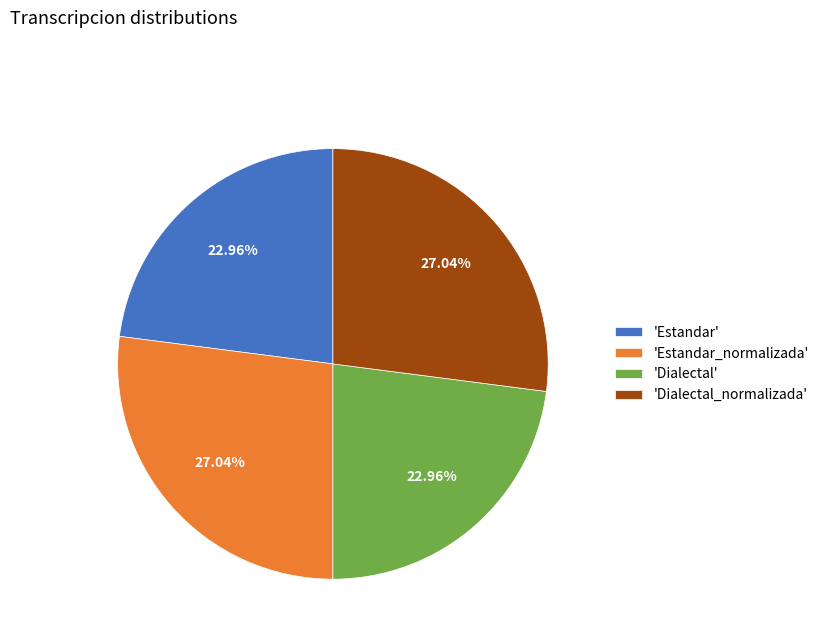

Does any single category account for the majority?

No